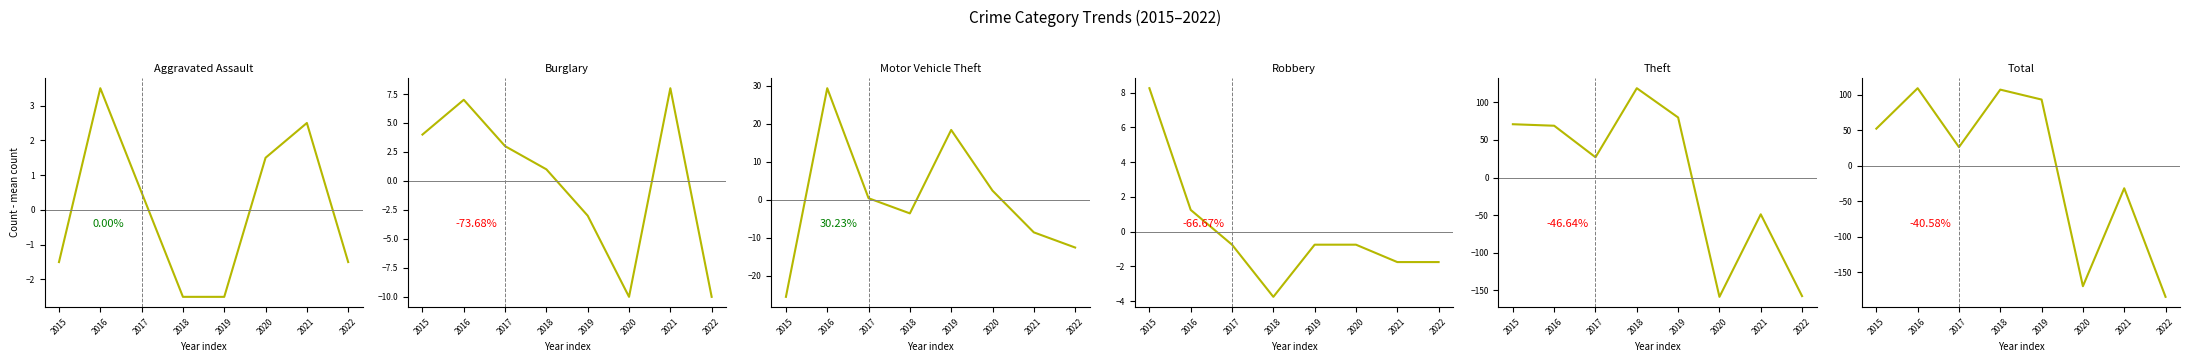

What is the difference between the maximum and minimum values in the Theft series?

278.0